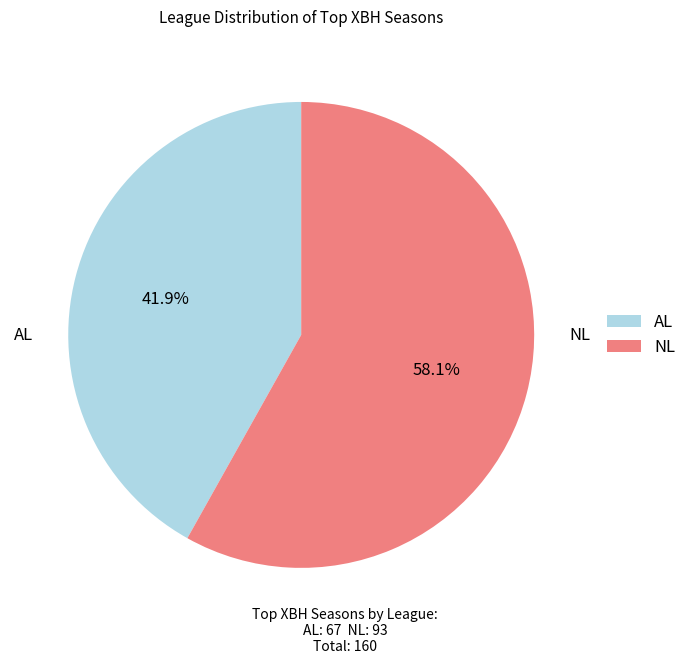

To the nearest percent, what portion does AL represent?

42%